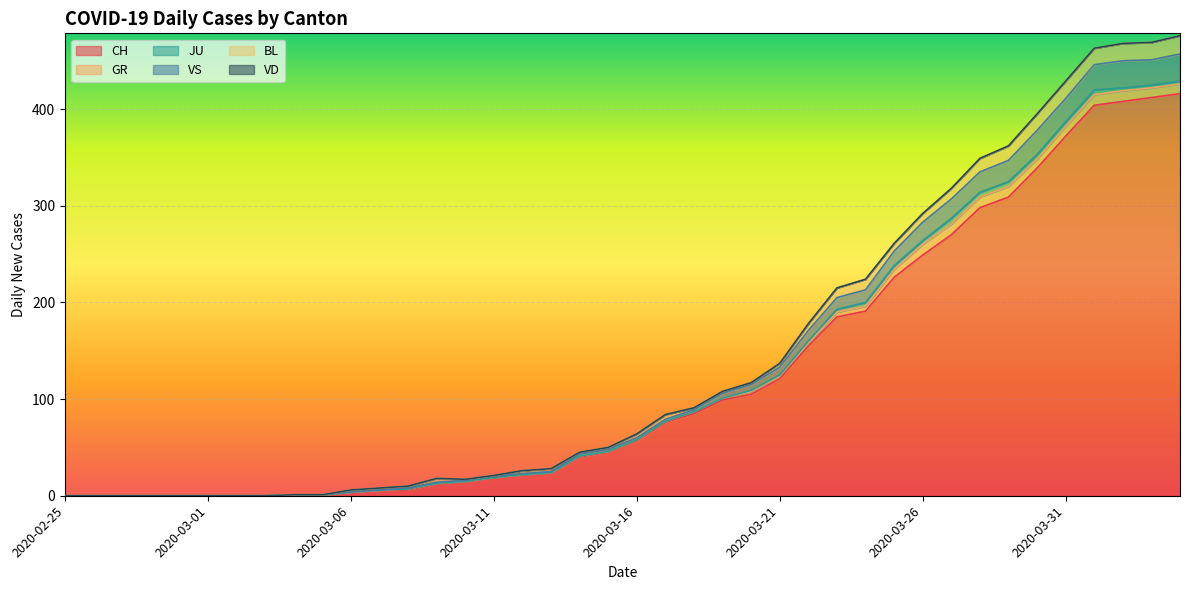

Reading left to right, extract all data points from this chart.

CH: 0	0	0	0	0	0	0	0	1	1	4	6	6	13	15	19	22	24	40	46	57	76	85	99	105	121	155	185	191	226	249	270	298	309	339	372	404	408	412	416
GR: 0	0	0	0	0	0	0	0	0	0	0	0	1	0	0	0	0	0	1	0	1	1	2	2	3	3	3	5	5	8	11	11	11	11	9	10	11	11	10	10
JU: 0	0	0	0	0	0	0	0	0	0	0	0	0	0	0	0	0	0	0	0	0	0	0	0	1	1	2	3	4	4	4	6	5	5	5	5	5	3	3	3
VS: 0	0	0	0	0	0	0	0	0	0	0	0	1	1	1	1	1	1	2	2	2	2	2	5	6	8	11	12	13	15	19	20	21	22	25	24	26	28	26	28
BL: 0	0	0	0	0	0	0	0	0	0	2	2	2	4	1	1	3	3	2	2	4	5	2	2	2	4	7	10	11	8	9	11	14	15	17	18	17	18	18	19
VD: 0	0	0	0	0	0	0	0	0	0	0	0	0	0	0	0	0	0	0	0	0	0	0	0	0	0	0	0	0	0	0	0	0	0	0	0	0	0	0	0